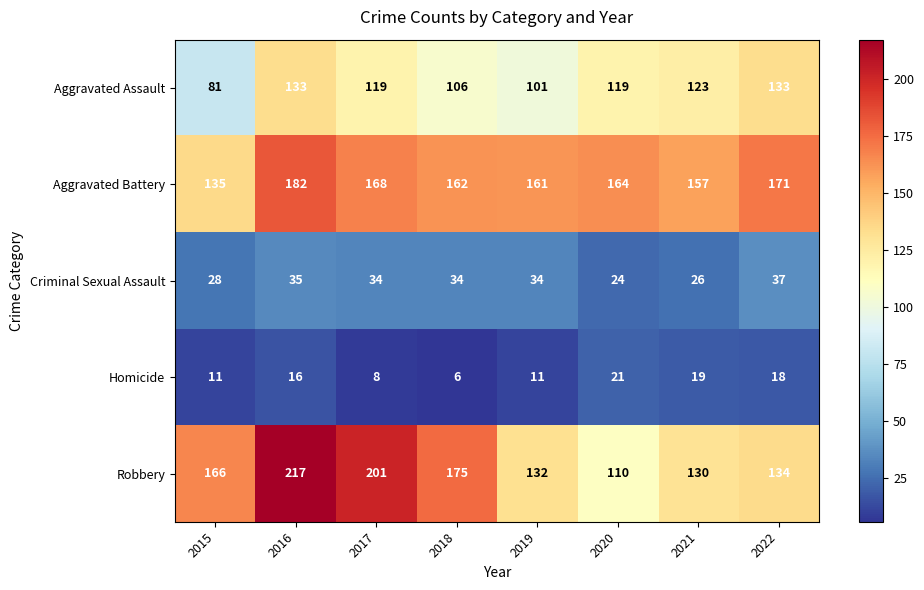

At which label does Aggravated Assault reach its minimum?

2015